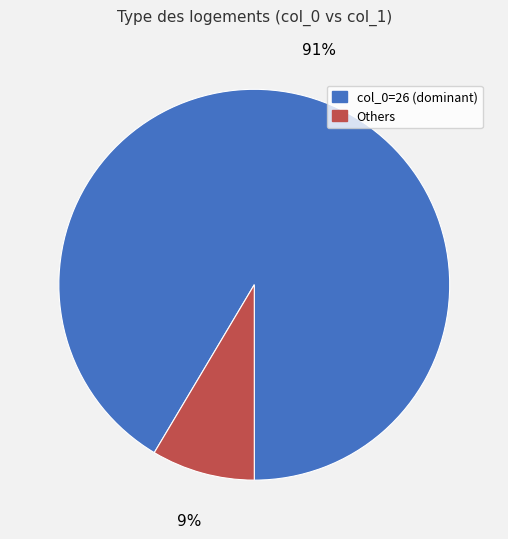

Does any single category account for the majority?

Yes